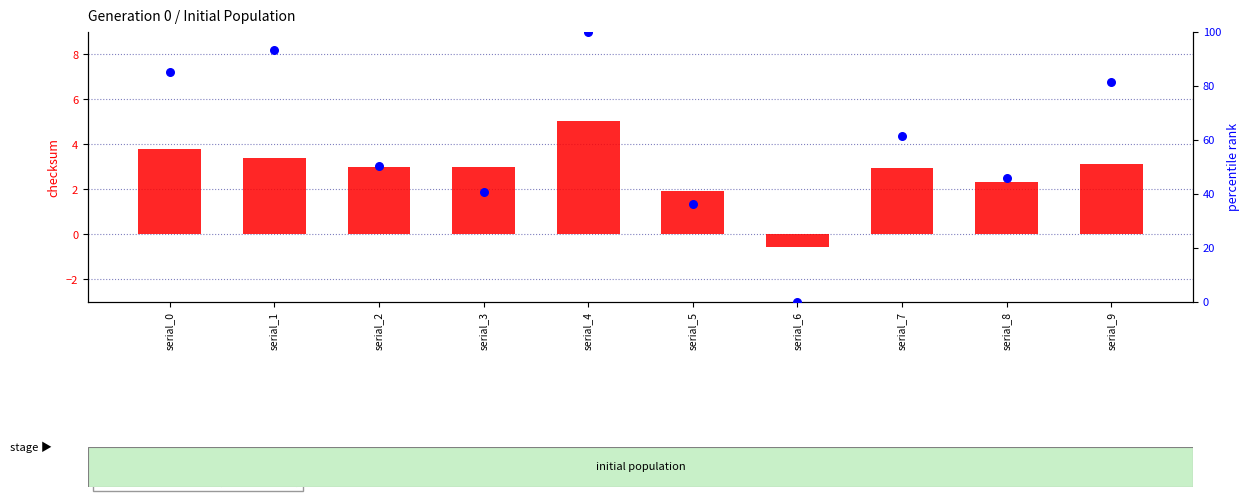

What are all the series names shown in the legend?

checksum (transformed count), hidden_checksum (percentile rank)